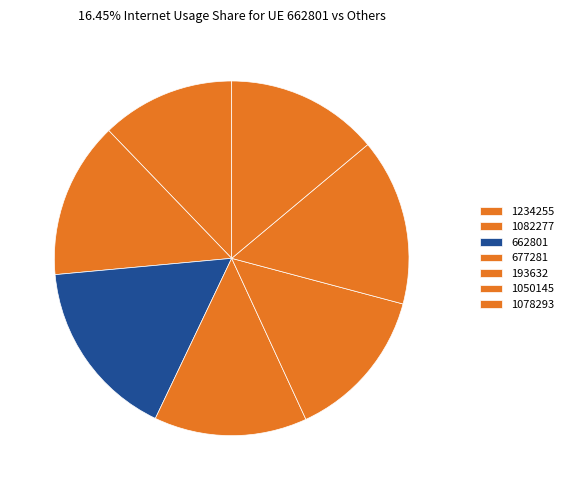

To the nearest percent, what is the combined percentage of 677281 and 193632?

28%